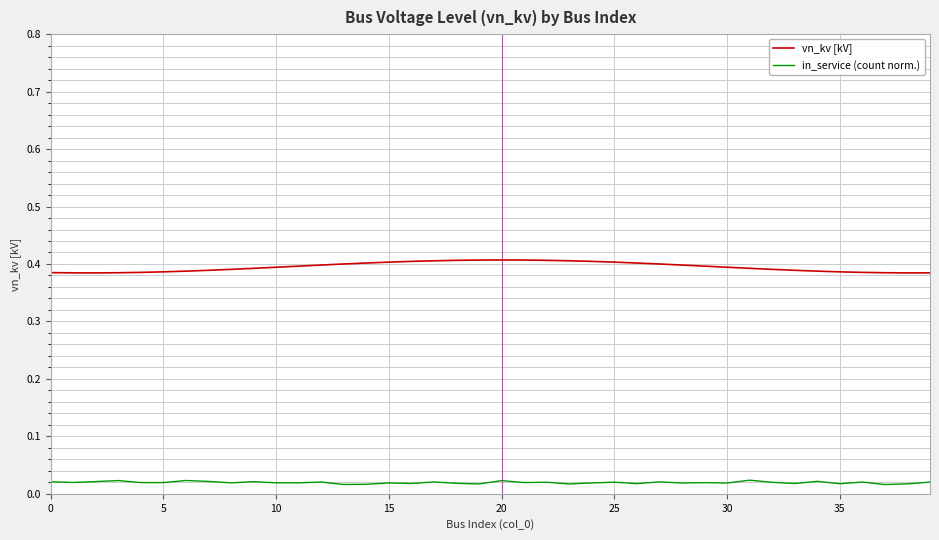

List the series in order of their overall mean, highest first.

vn_kv [kV], in_service (count norm.)